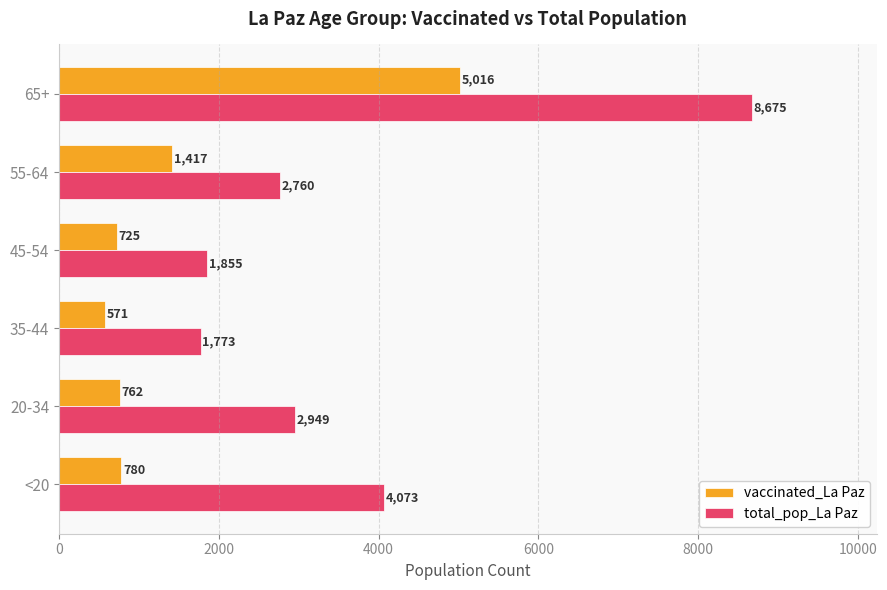

Which series changed the most between <20 and 55-64?

total_pop_La Paz